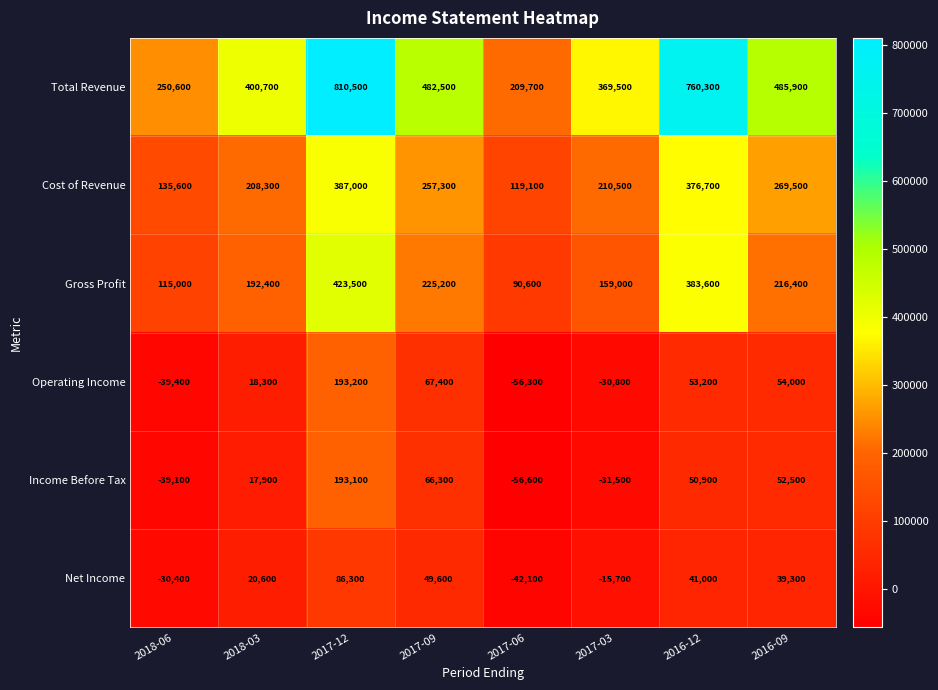

Which category has the highest value in the Income Before Tax series?

2017-12